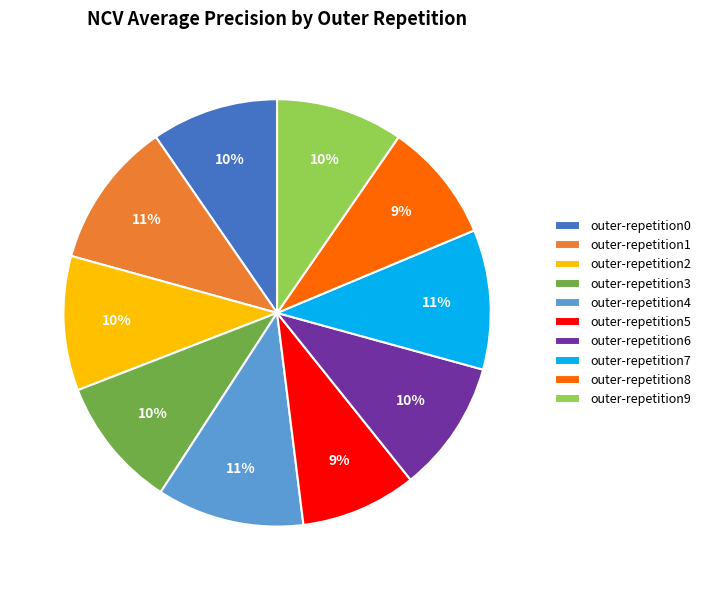

True or false: outer-repetition1 accounts for 11% of the total.

True